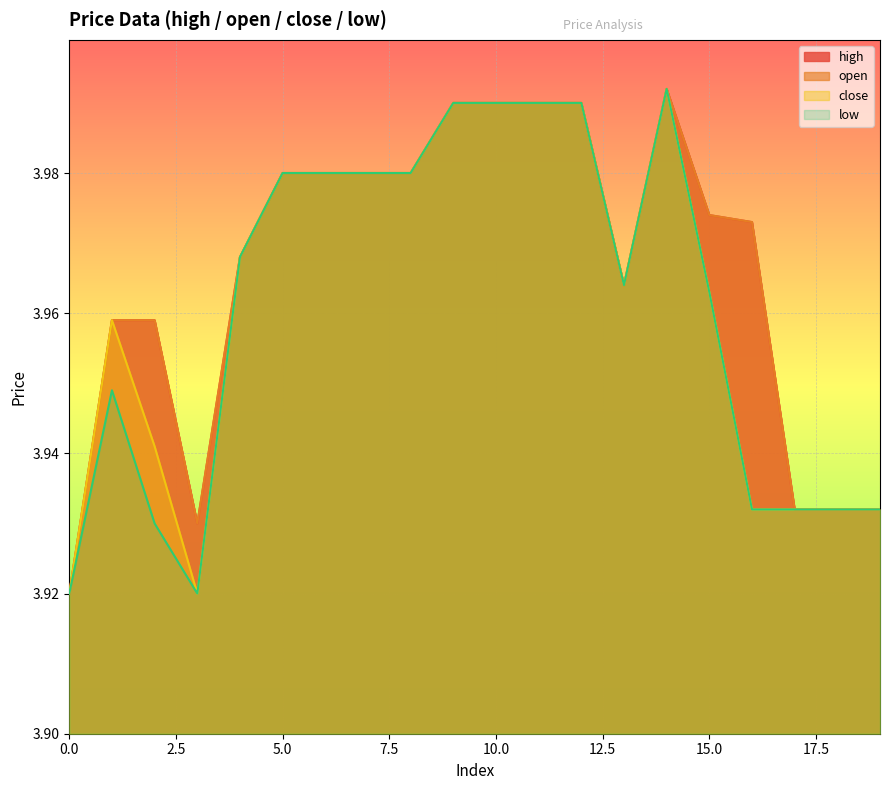

Which has a higher value, 18 or 1?

1